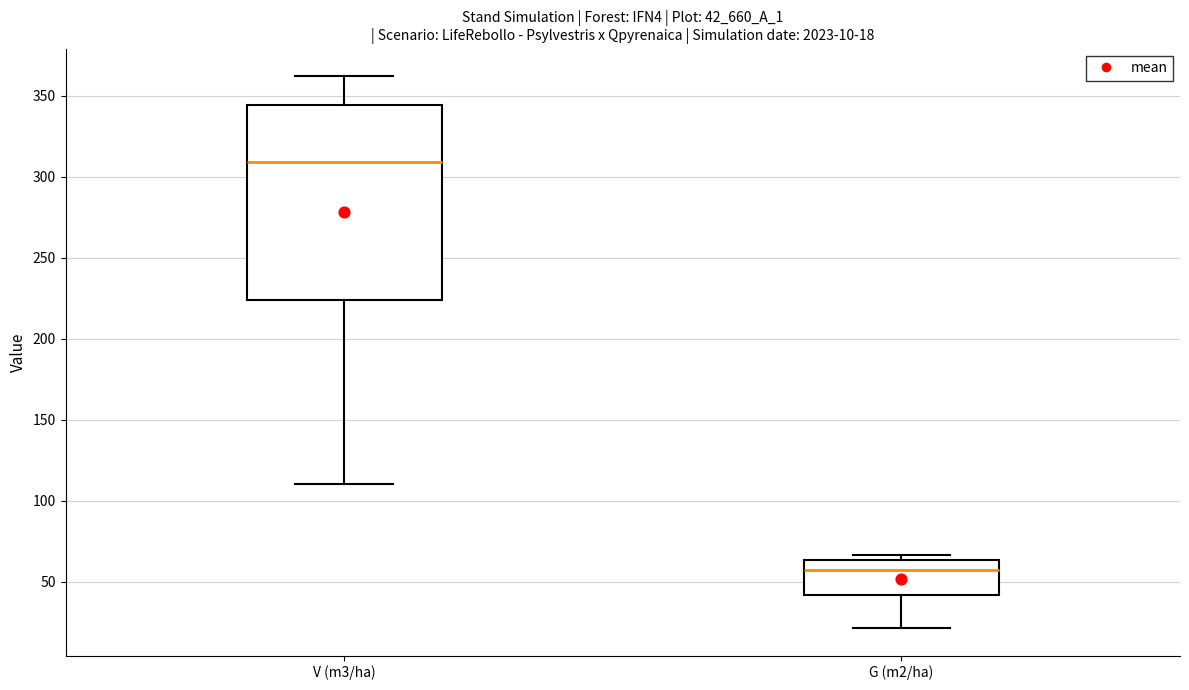

Which box is the tallest, from its lower edge to its upper edge?

V (m3/ha)